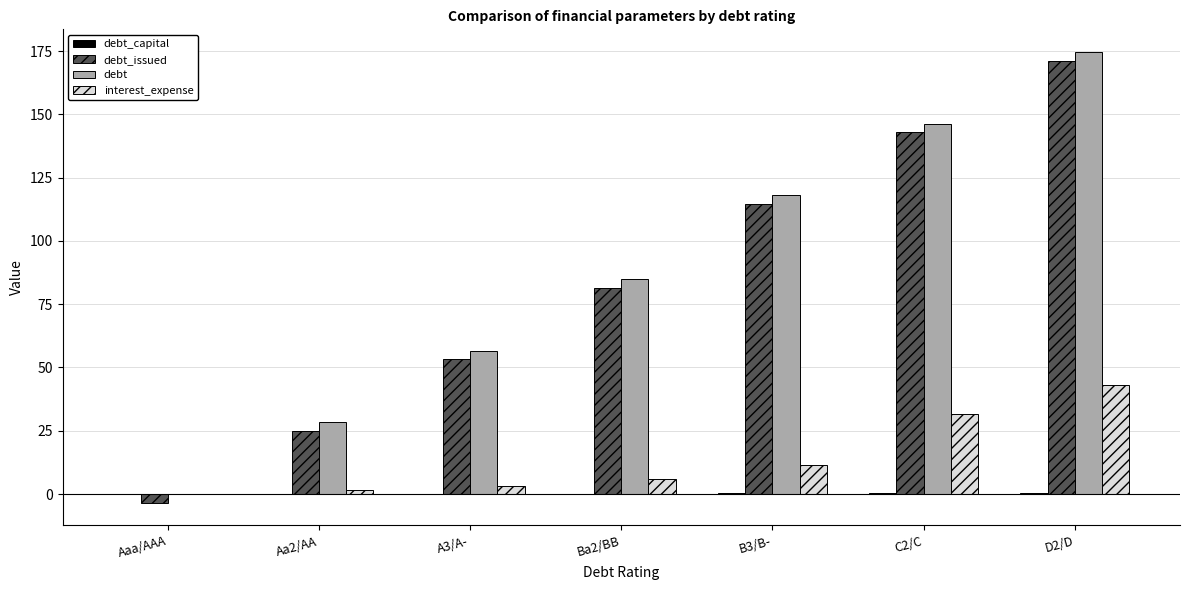

The value of interest_expense at D2/D is 42.9. True or false?

True